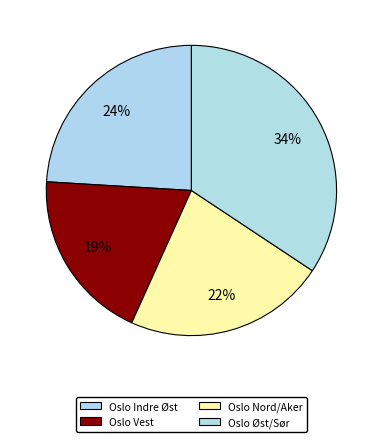

Which category has the smallest portion of the pie?

Oslo Vest